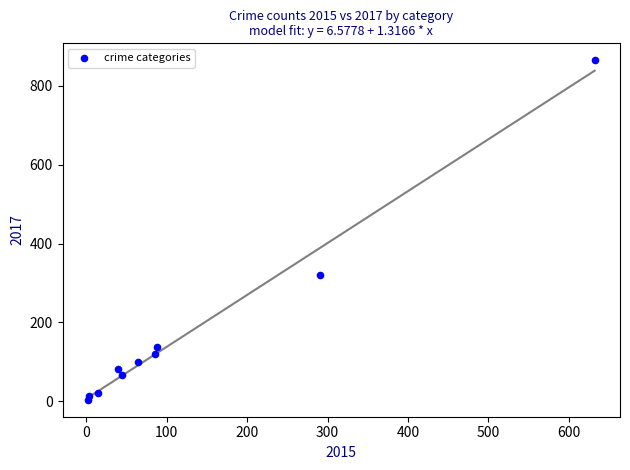

What Y value in the scatter plot is closest to 434?

321